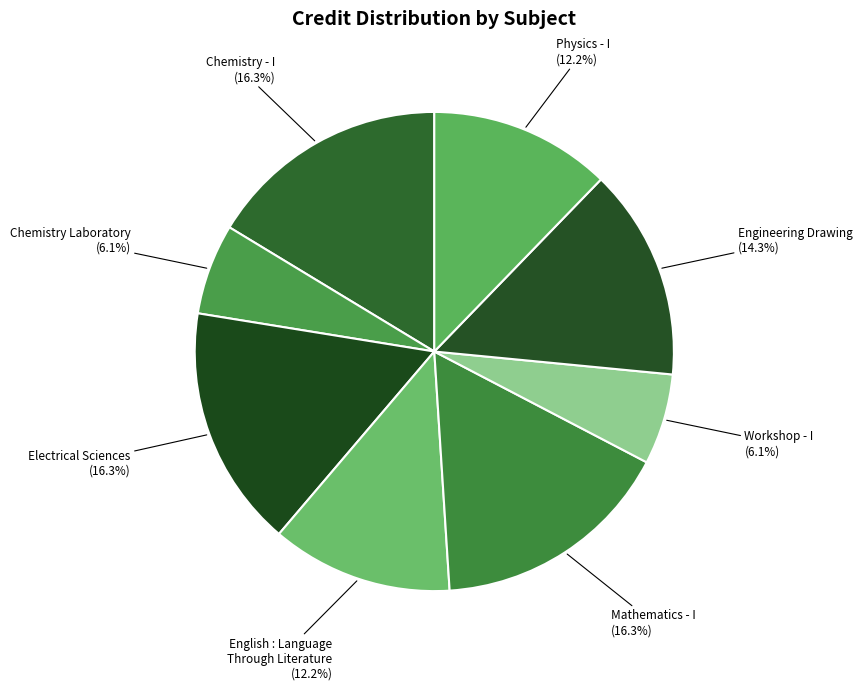

Which category has the biggest portion of the pie?

Chemistry - I